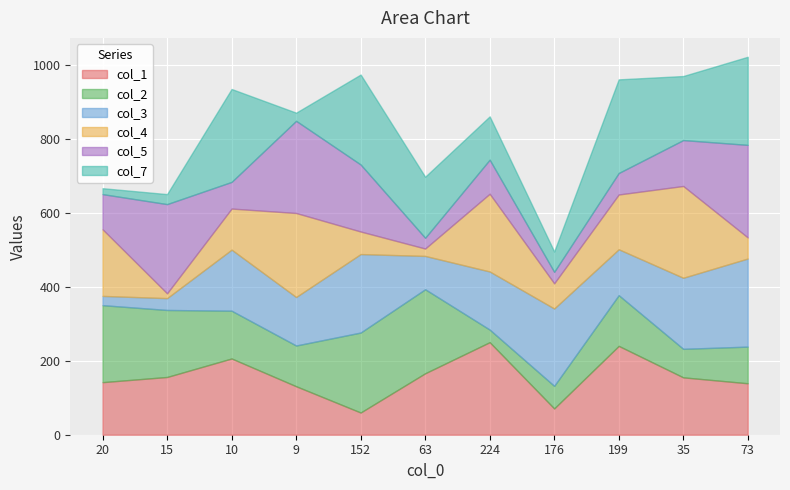

What is the minimum value shown in the chart?

13